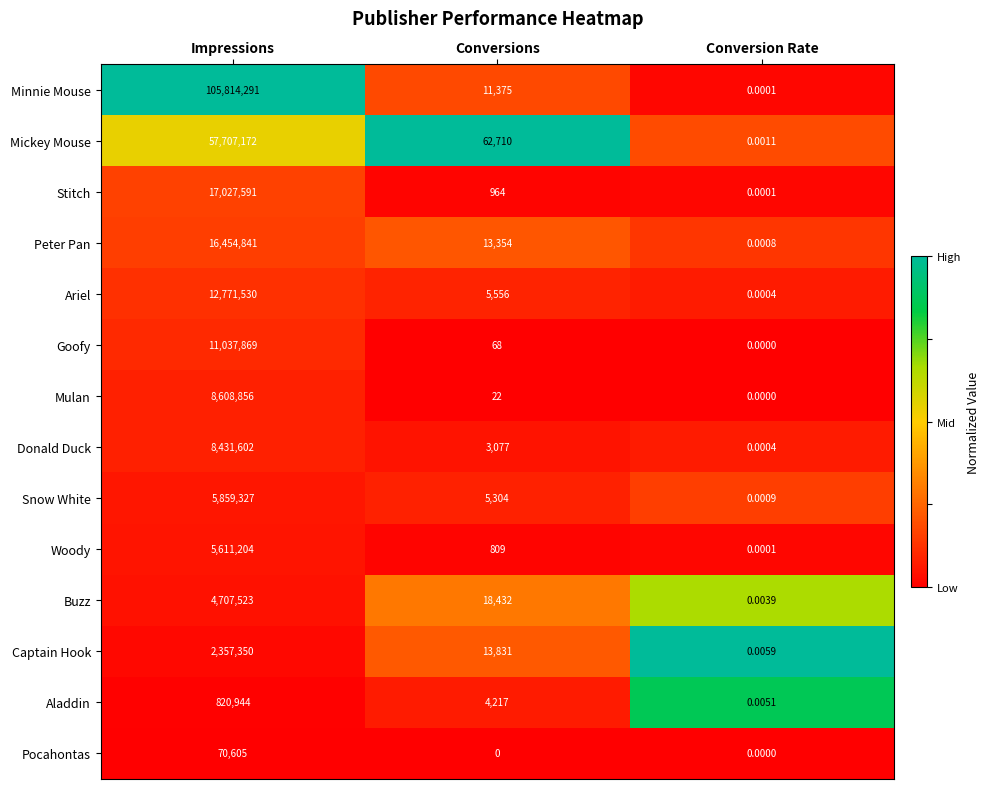

At which category is the sum across all series the highest?

Impressions